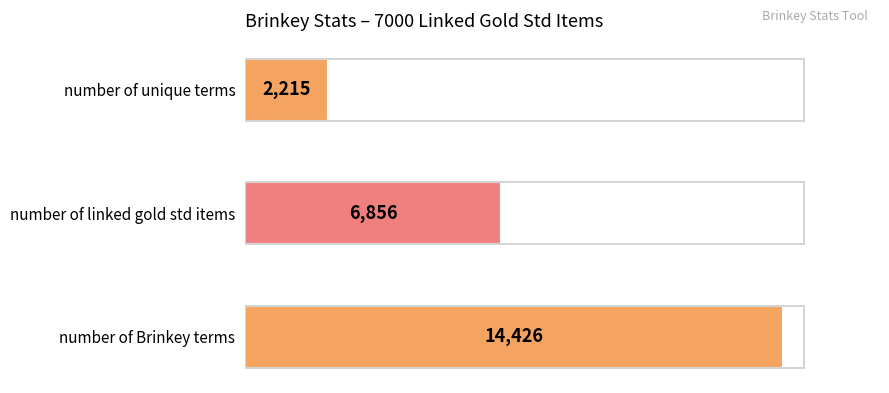

What is the maximum value shown in the chart?

14426